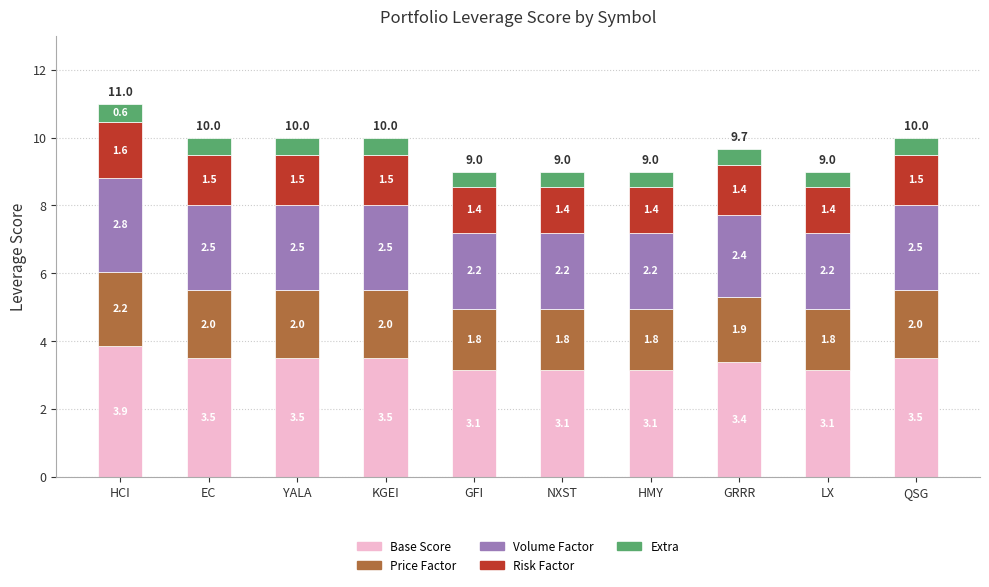

At which category is the sum across all series the highest?

HCI